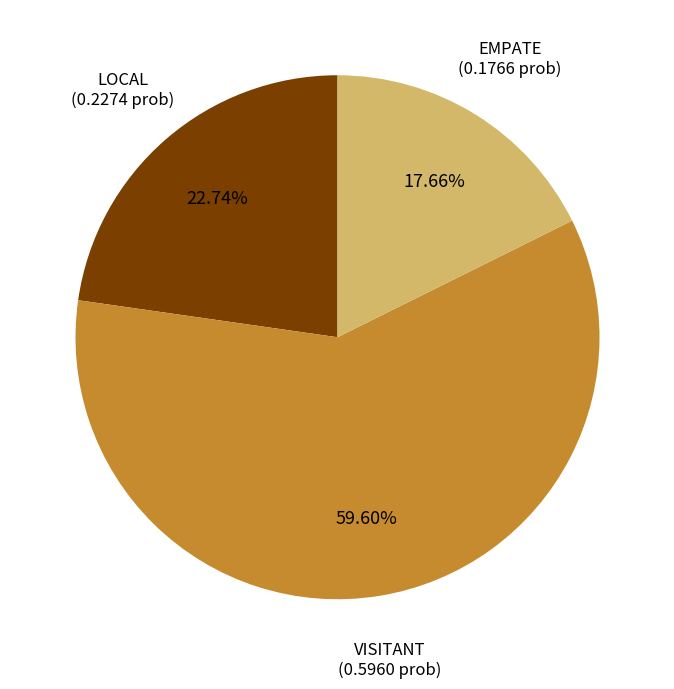

Which category accounts for the majority?

VISITANT (0.5960 prob)